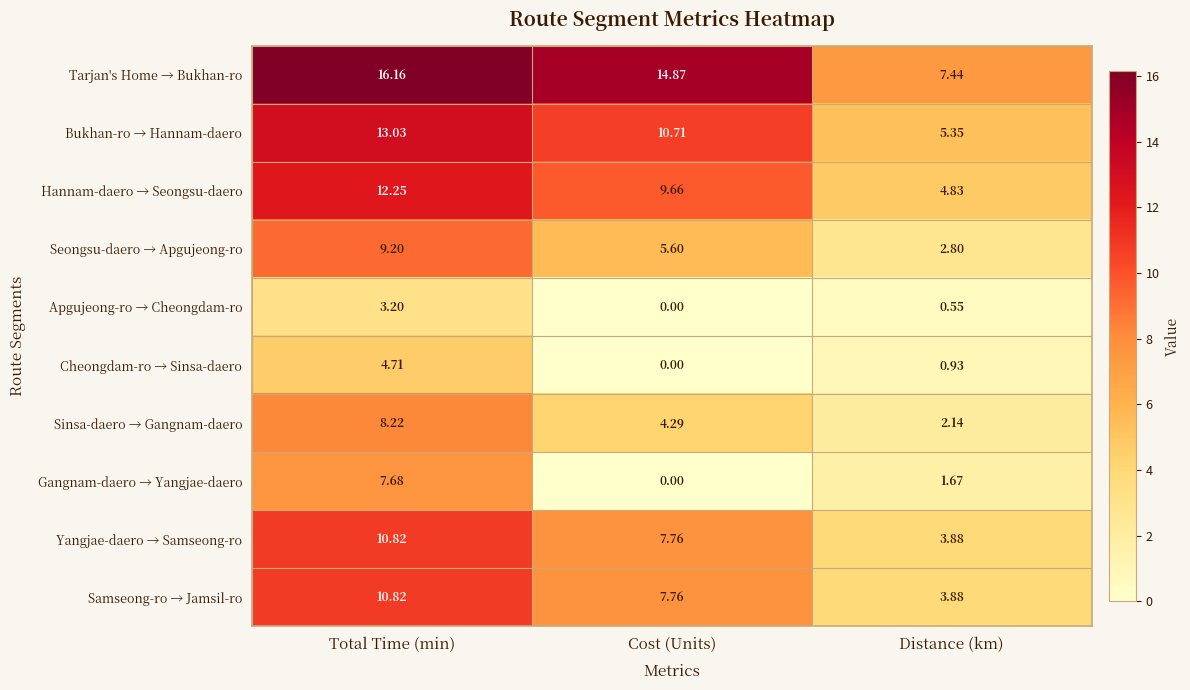

Which series changed the most between Total Time (min) and Cost (Units)?

Gangnam-daero → Yangjae-daero